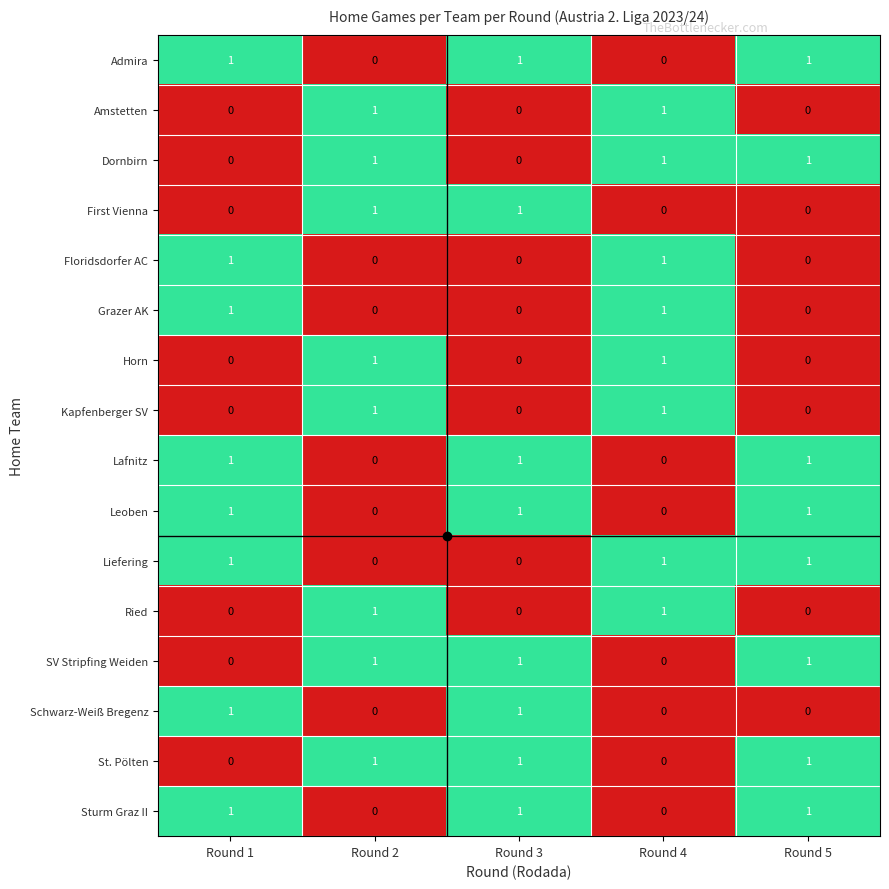

True or false: Lafnitz has a value of 1 at Round 1.

True